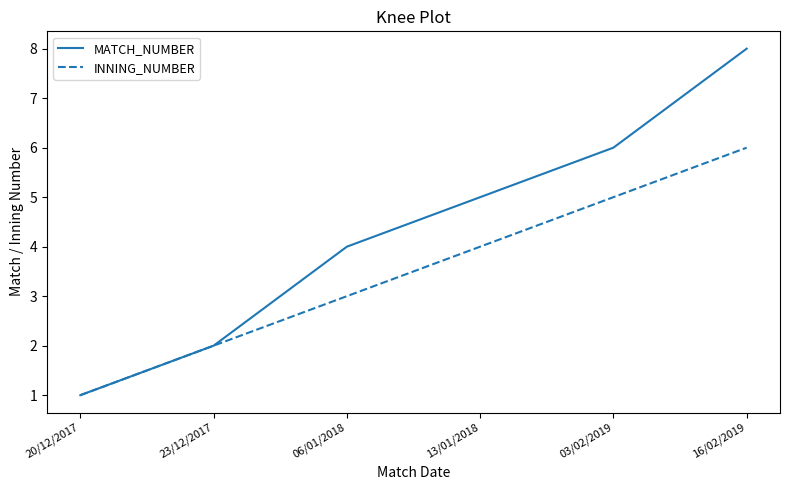

Is it true that INNING_NUMBER equals 3 at 03/02/2019?

False